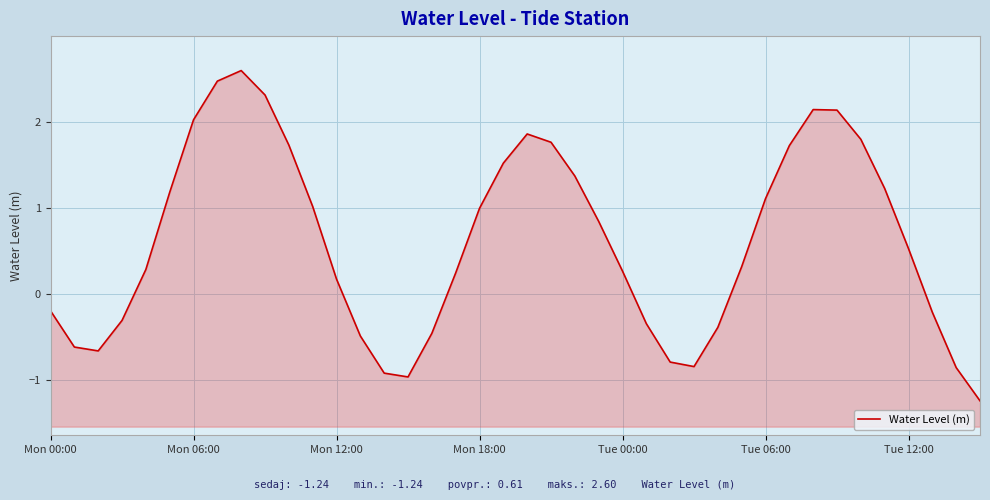

How many data points are less than 0?

15